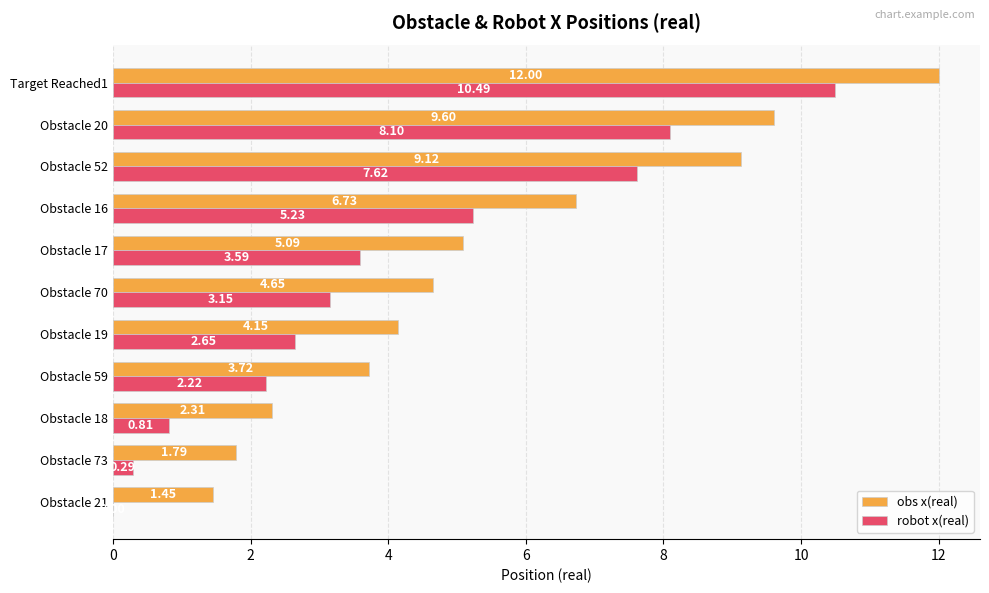

Which series has the largest total across all categories?

obs x(real)